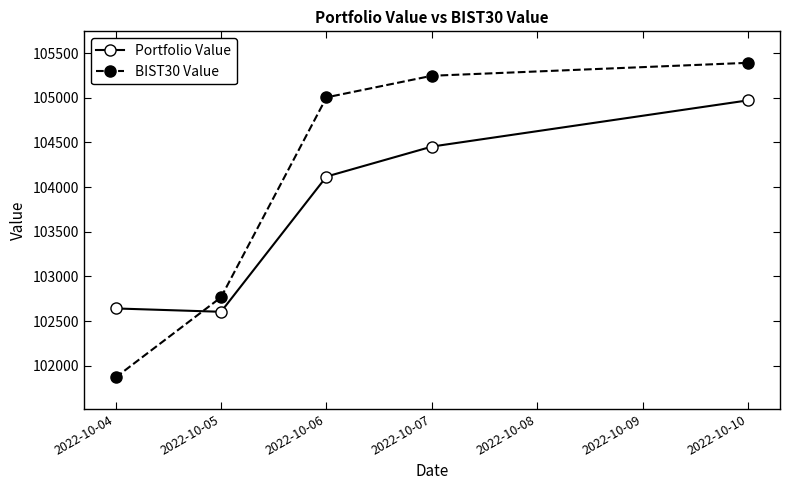

Between which two adjacent categories do Portfolio Value and BIST30 Value first intersect?

2022-10-04 and 2022-10-05